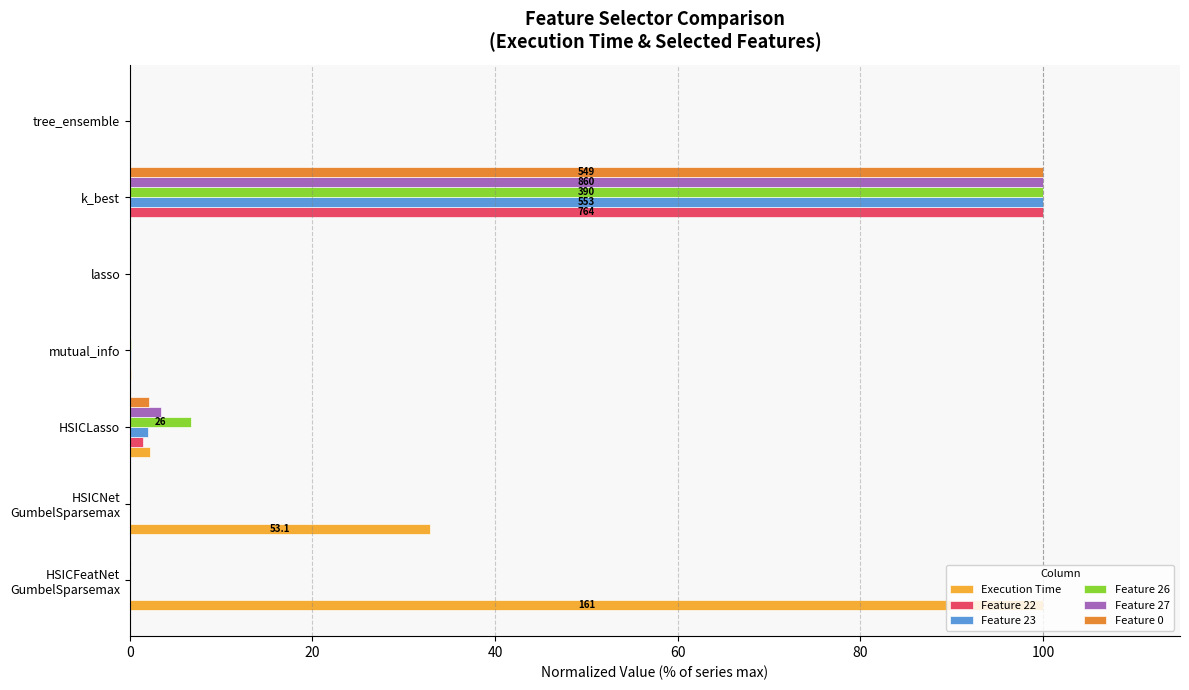

What is the highest value of the Feature 23 series?

100.0